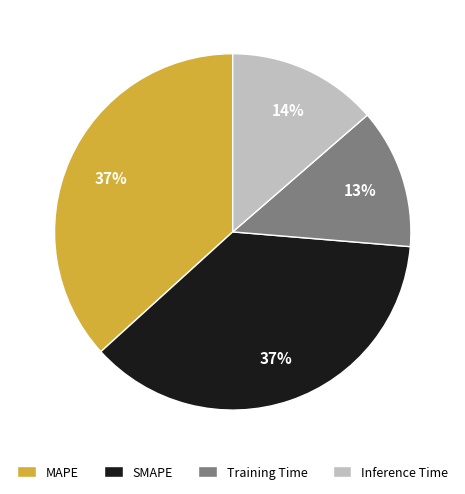

Between Inference Time and Training Time, which is larger?

Inference Time